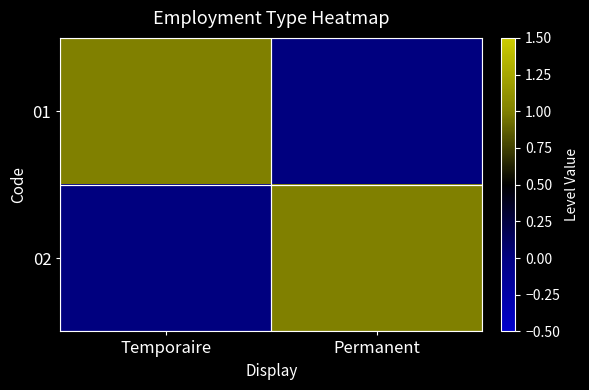

Reading left to right, what are all the values shown in this chart?

01: Temporaire=1	Permanent=0
02: Temporaire=0	Permanent=1